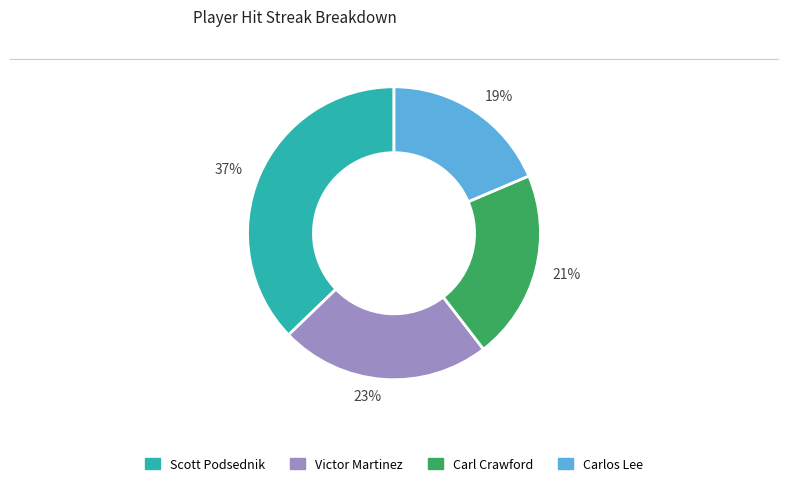

Rank the categories by value from highest to lowest.

37%, 23%, 21%, 19%